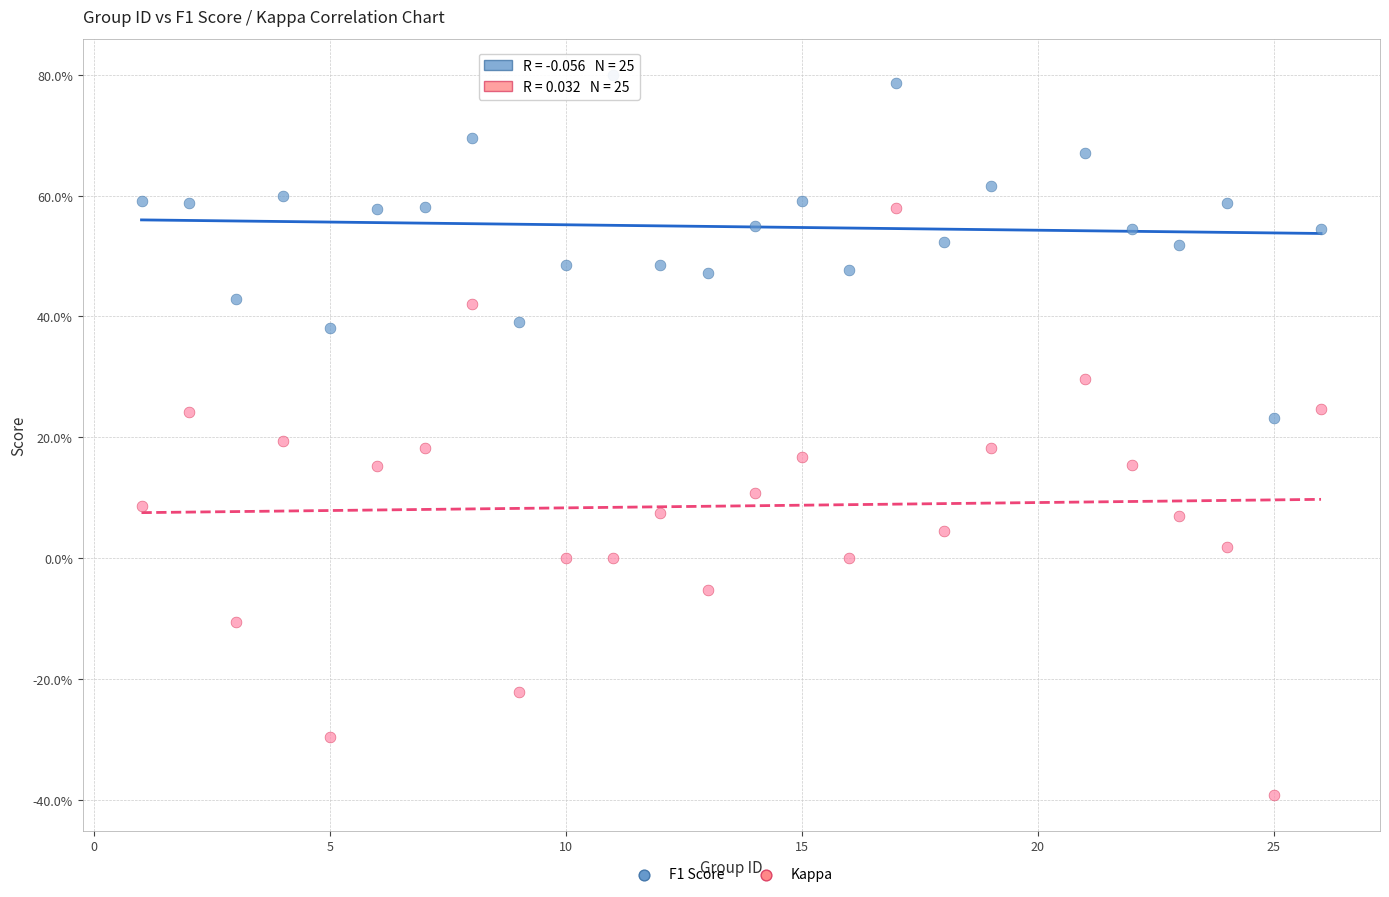

What are all the series names shown in the legend?

F1 Score, Kappa